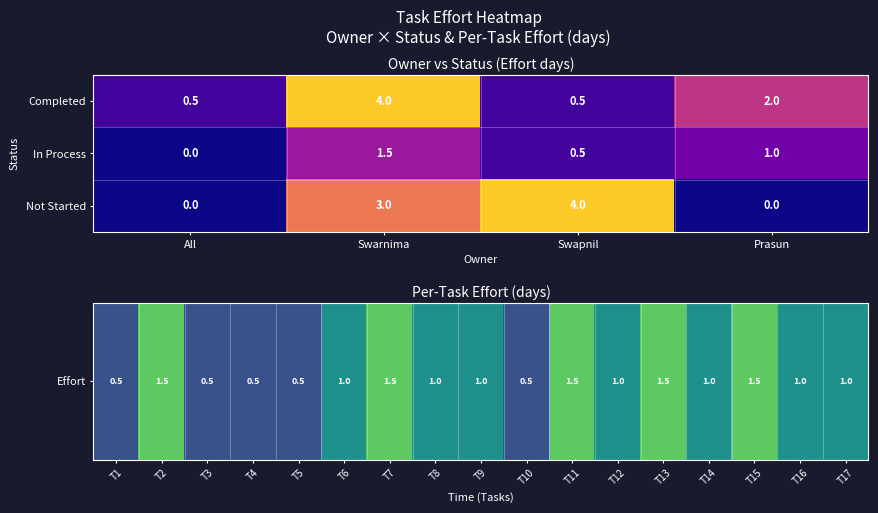

Which series has the largest range (max minus min)?

Not Started